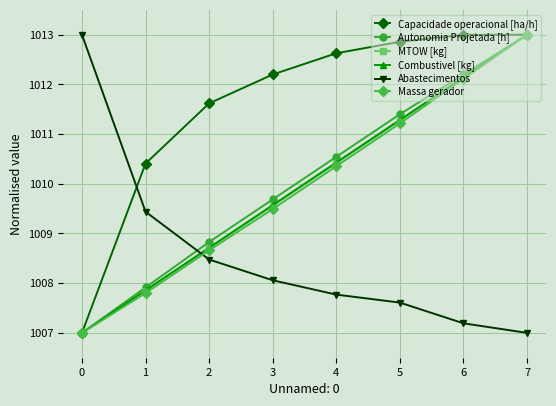

At which label does Autonomia Projetada [h] first exceed 1010?

4